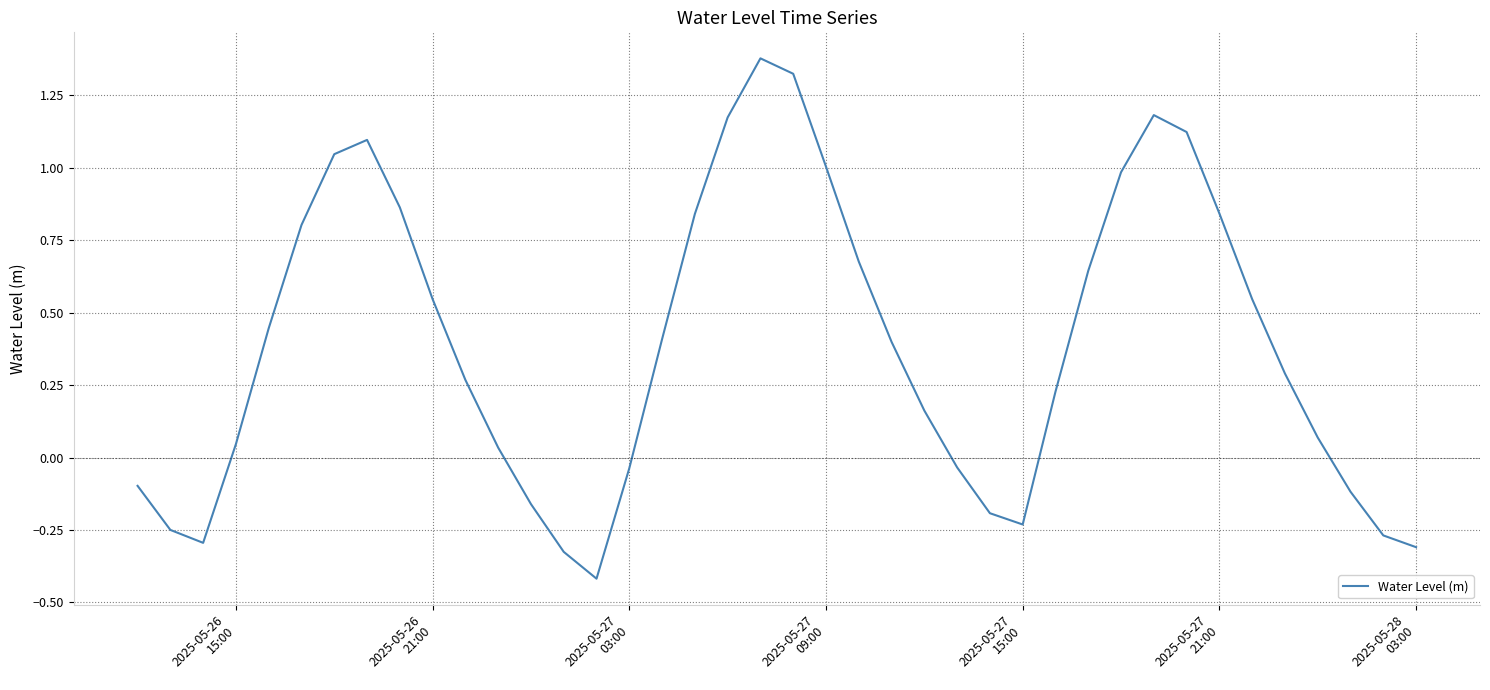

What is the smallest value displayed?

-0.4